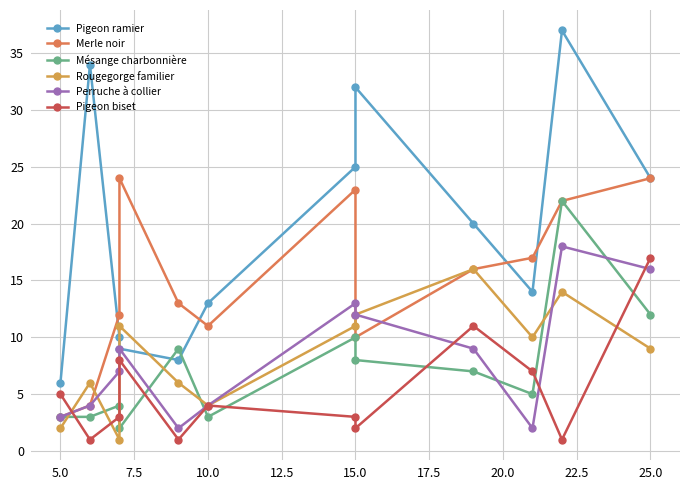

Which series changed the most between 5.0 and 15.0?

Pigeon ramier